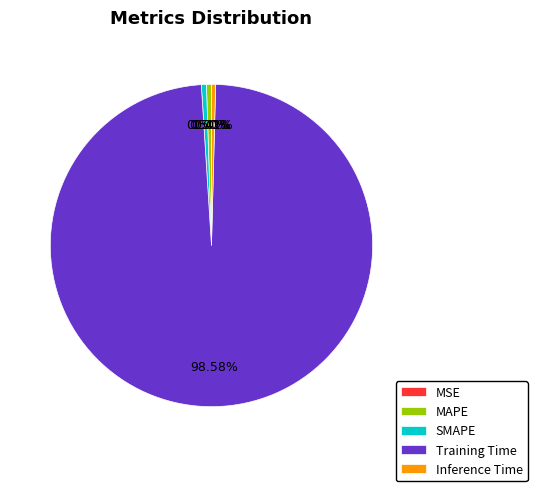

Which has a higher value, SMAPE or Training Time?

Training Time